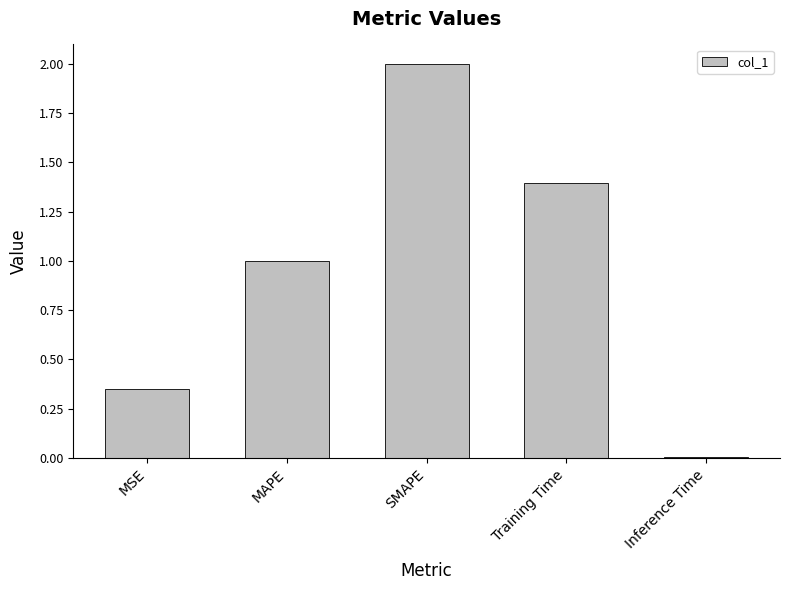

What position from the left is MSE?

1